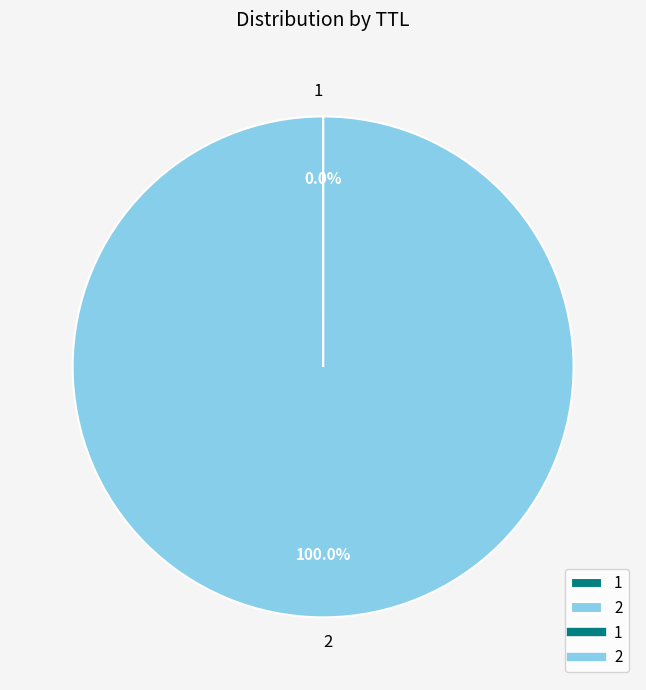

Is there a majority slice in this chart?

Yes